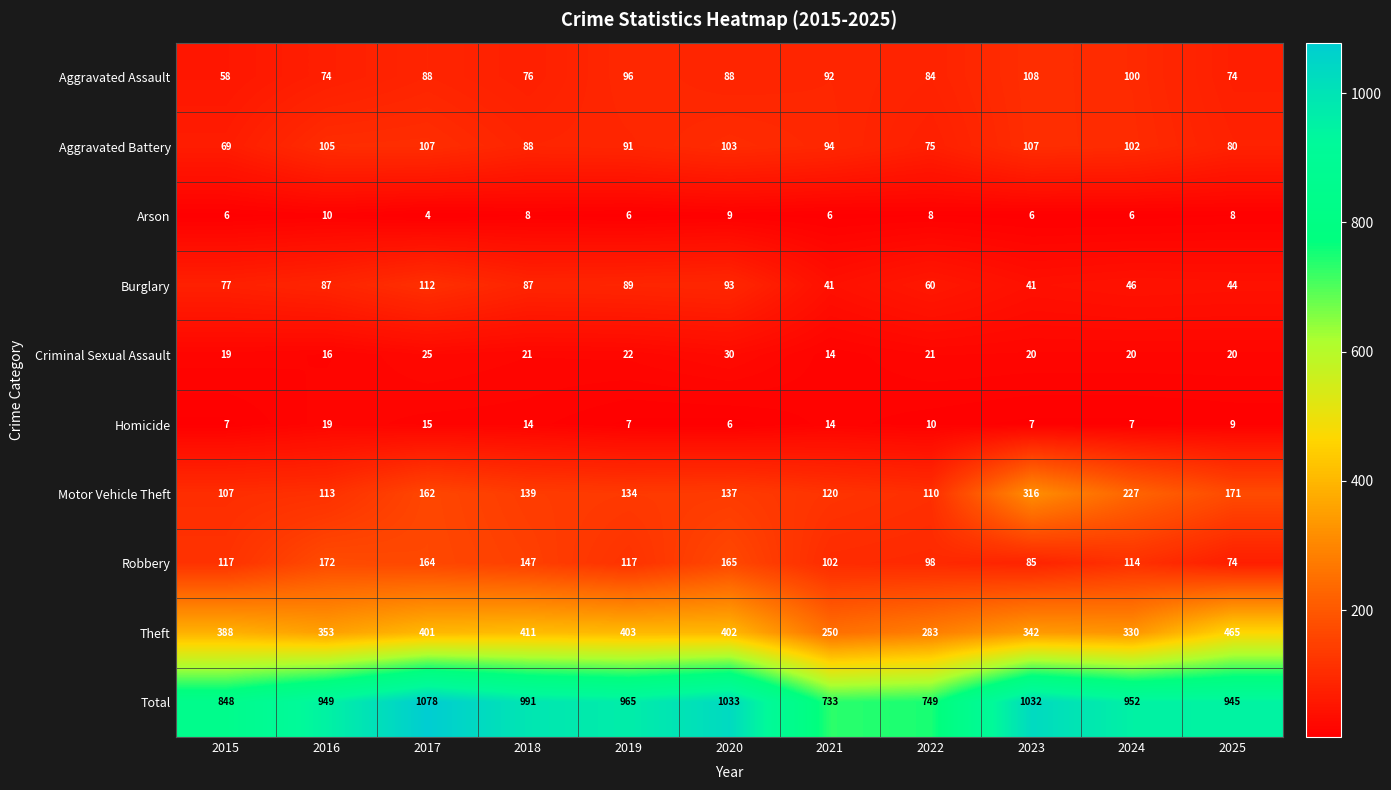

Rank the series at 2017 from highest to lowest value.

Total, Theft, Robbery, Motor Vehicle Theft, Burglary, Aggravated Battery, Aggravated Assault, Criminal Sexual Assault, Homicide, Arson